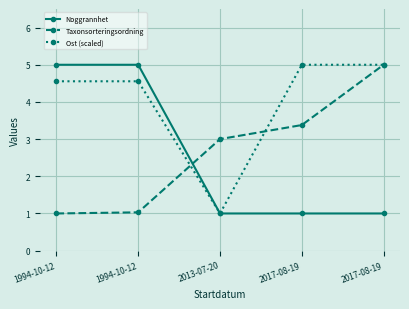

What is the minimum value for Ost (scaled)?

1.0